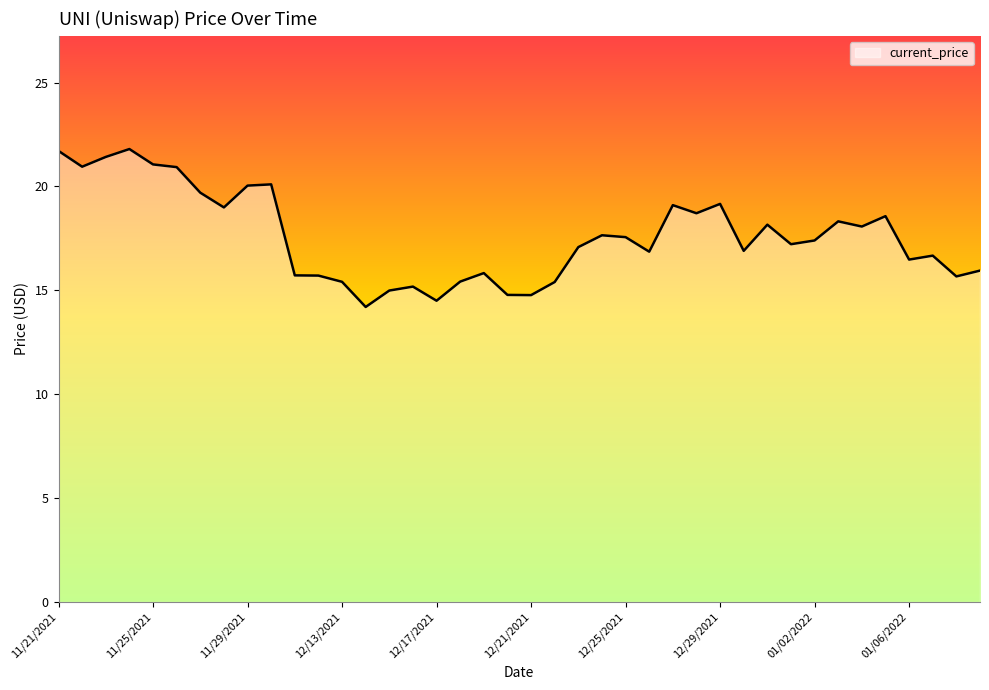

What is the smallest value displayed?

14.2